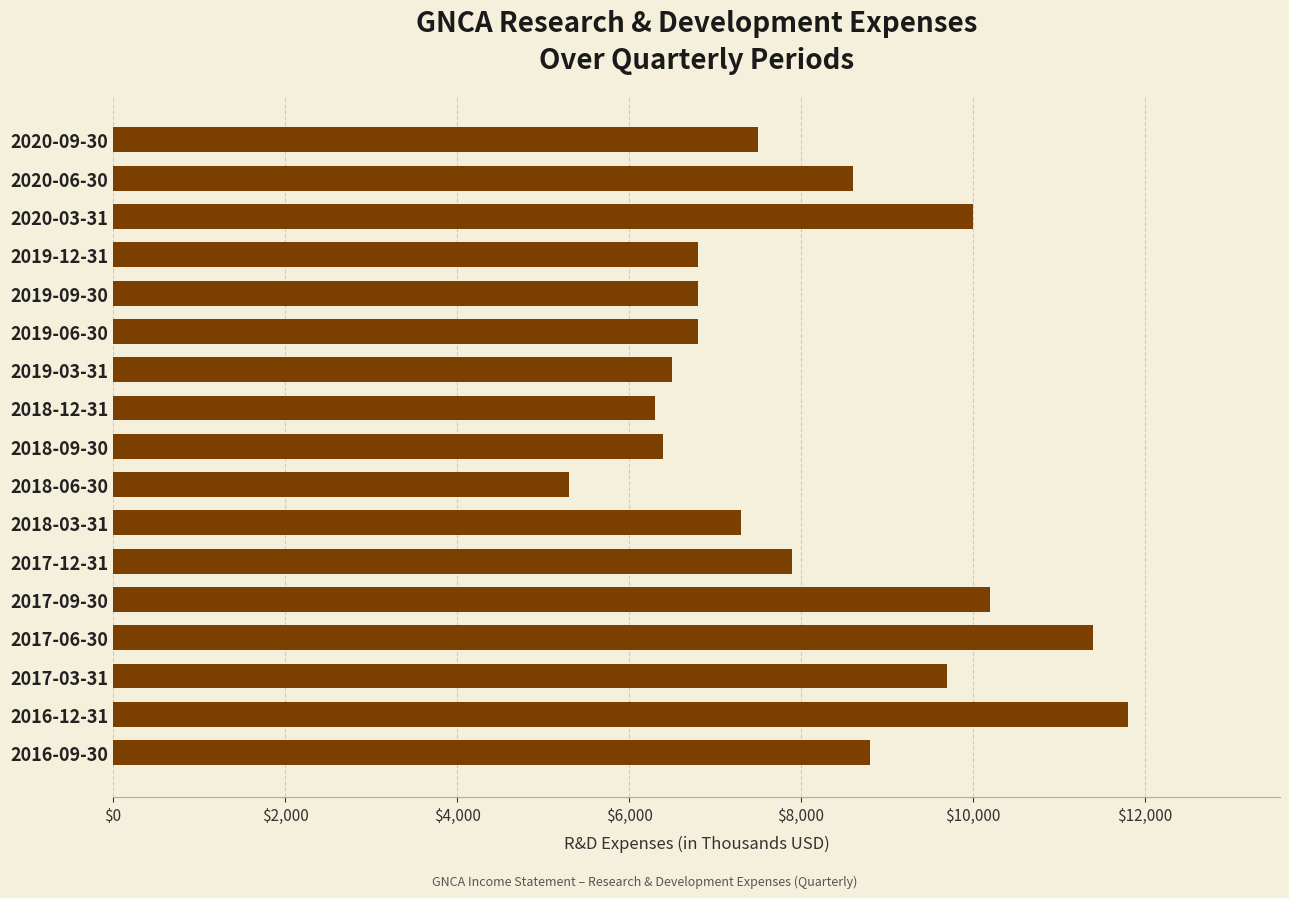

What is the change in value from 2017-12-31 to 2019-12-31?

-1100